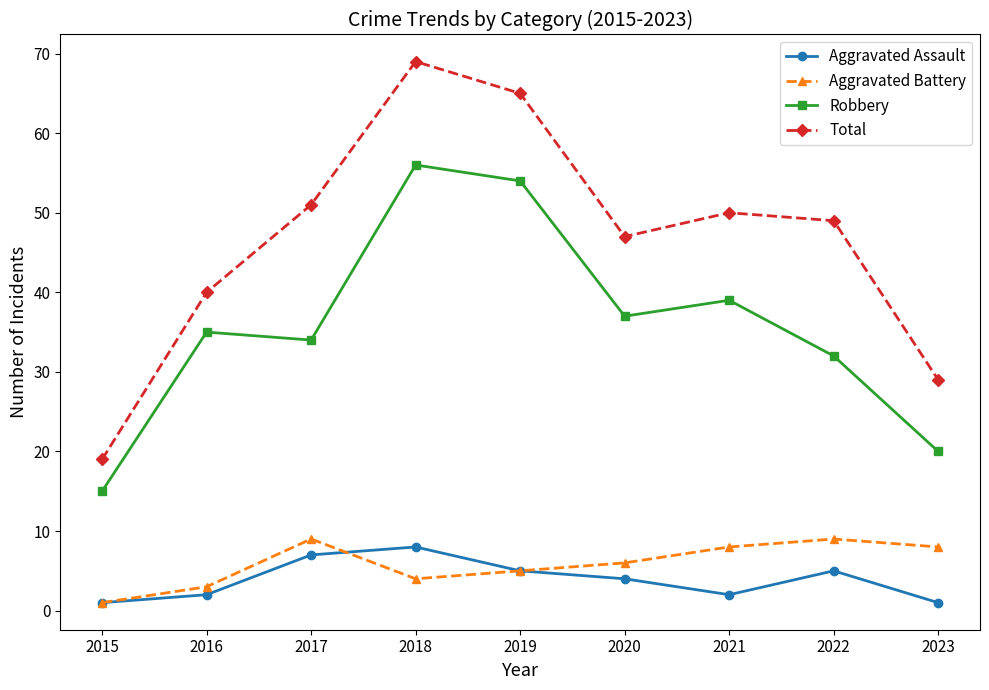

What is the sum of all Aggravated Battery values?

53